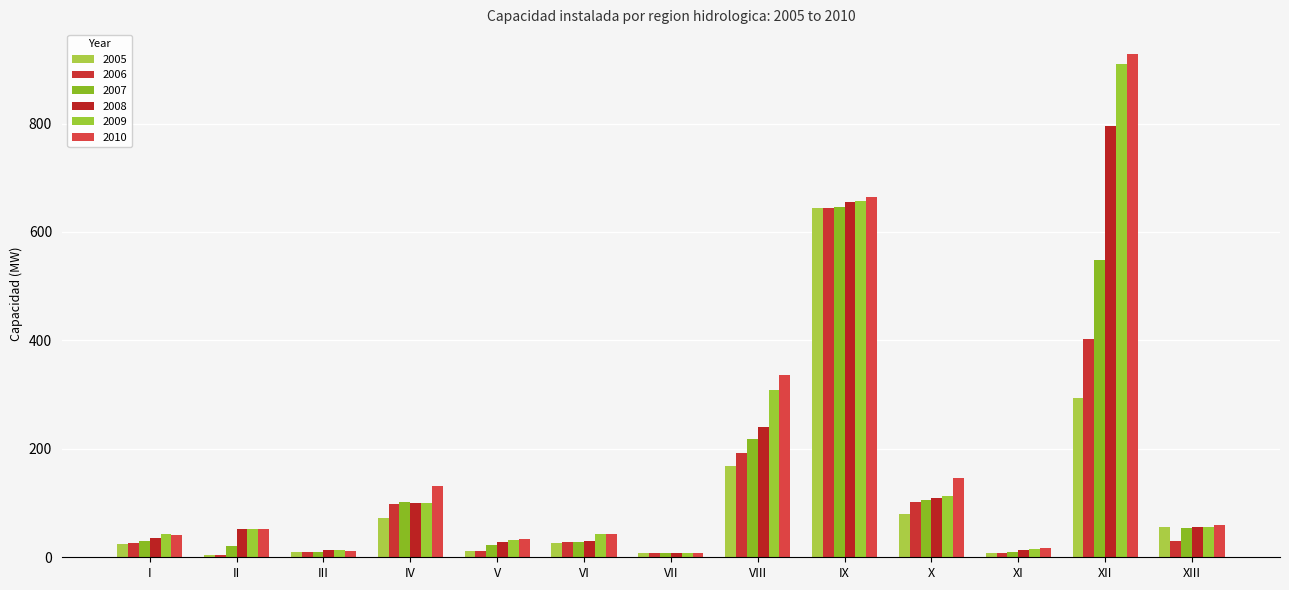

Where is 2005 nearest to the value 325?

XII